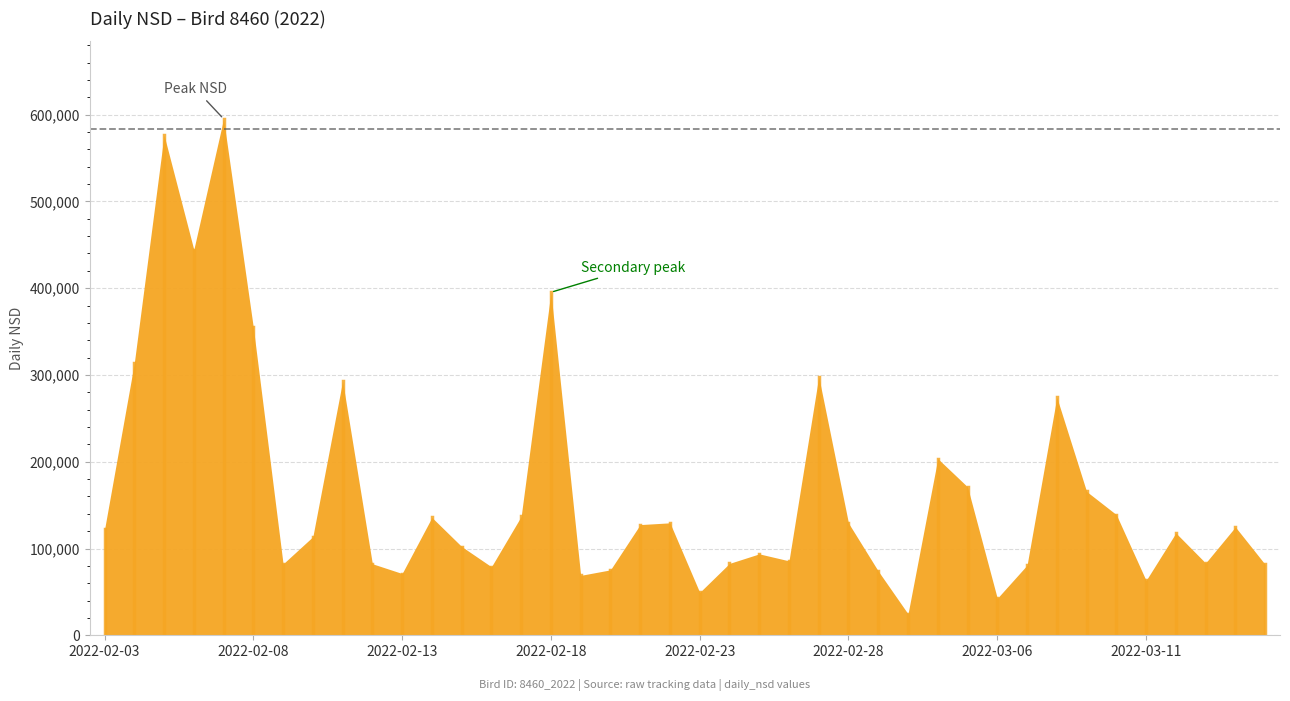

Read the value at 2022-02-18.

395281.4